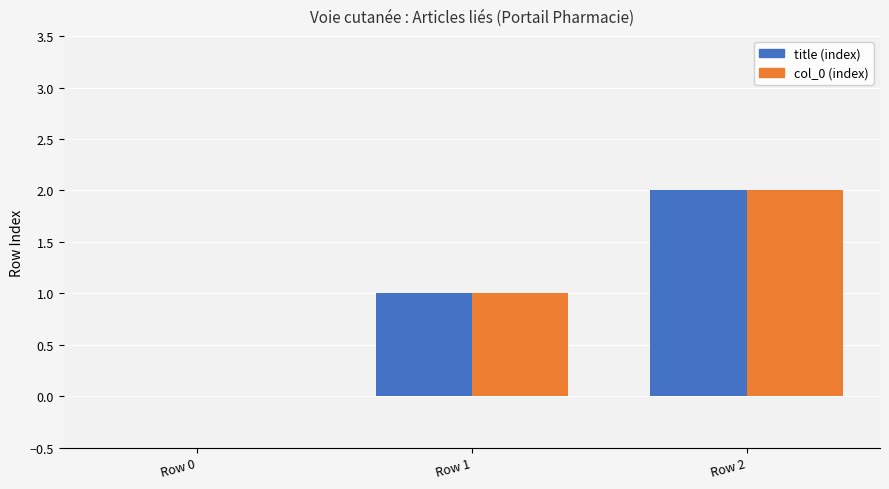

How many series are shown in this chart?

2